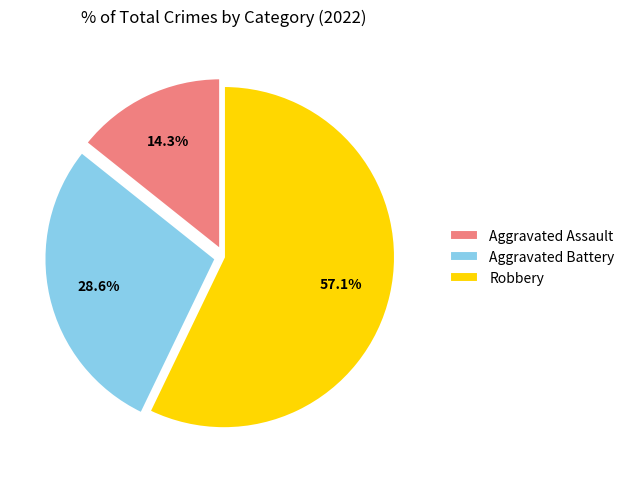

How many slices are in this pie chart?

3